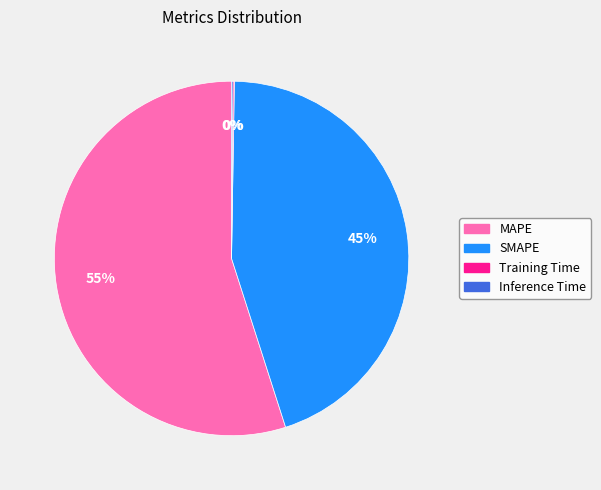

The SMAPE slice represents 56% of the pie. True or false?

False